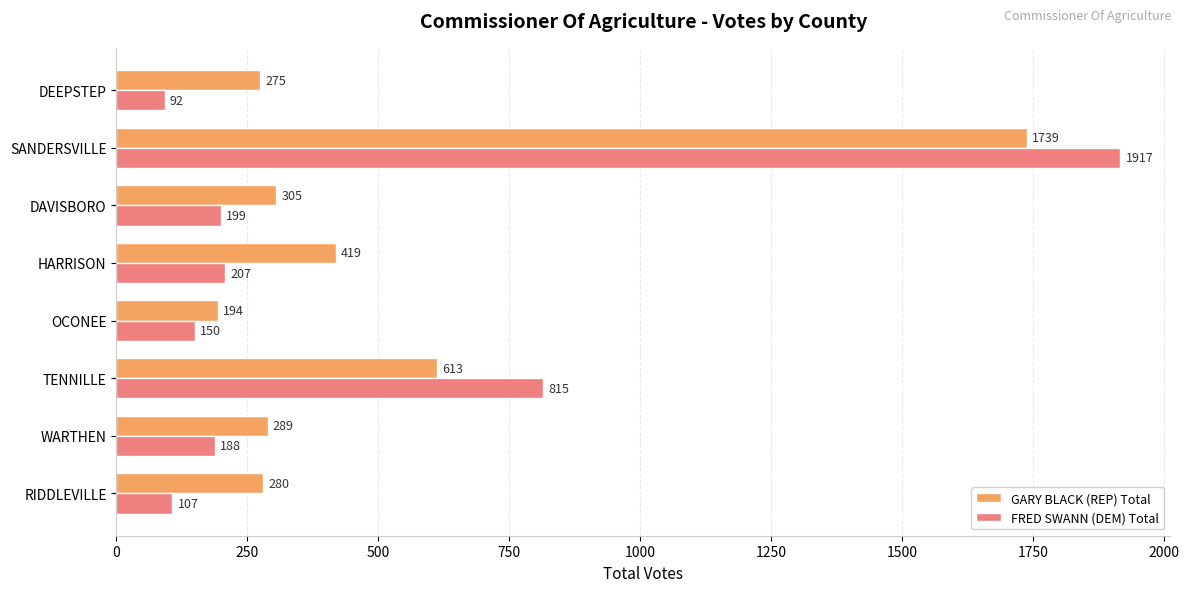

What is the spread (max minus min) of values at OCONEE?

44